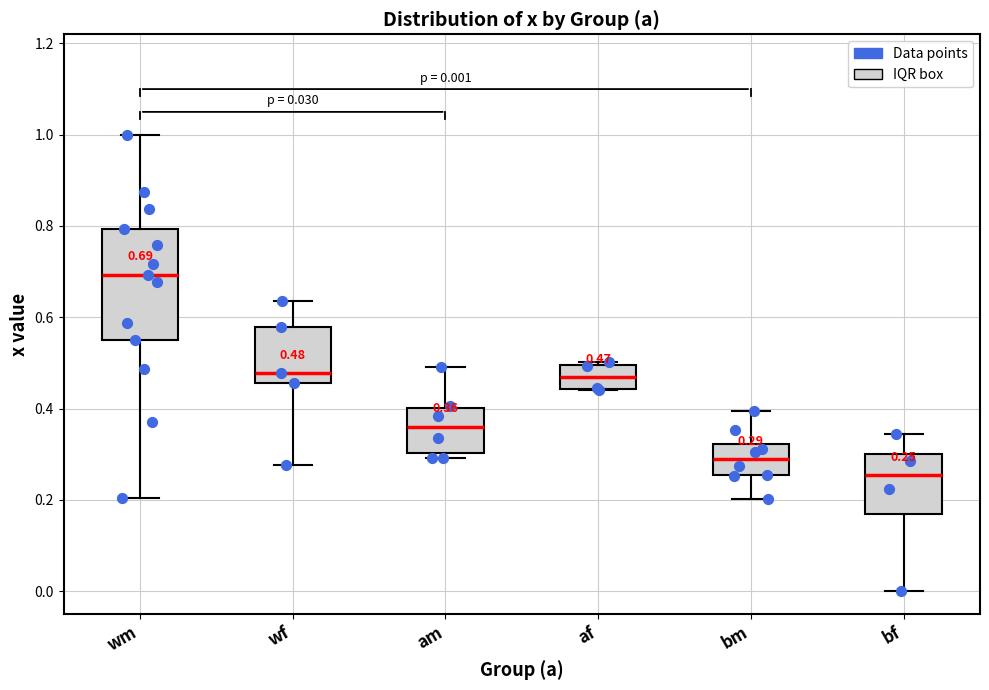

Which box has the highest median line?

wm